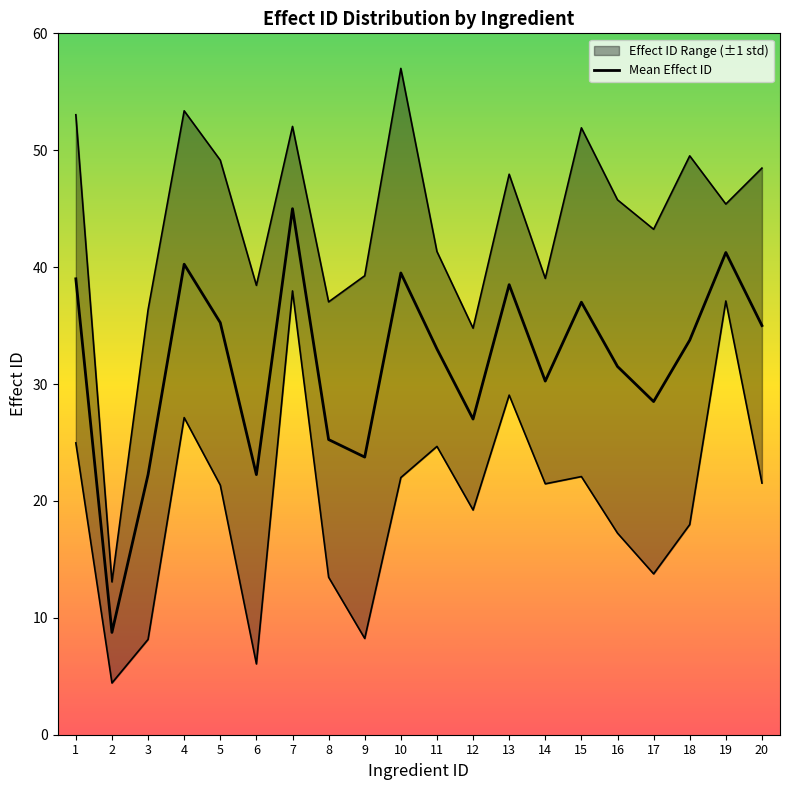

At which label is the value closest to 26?

8